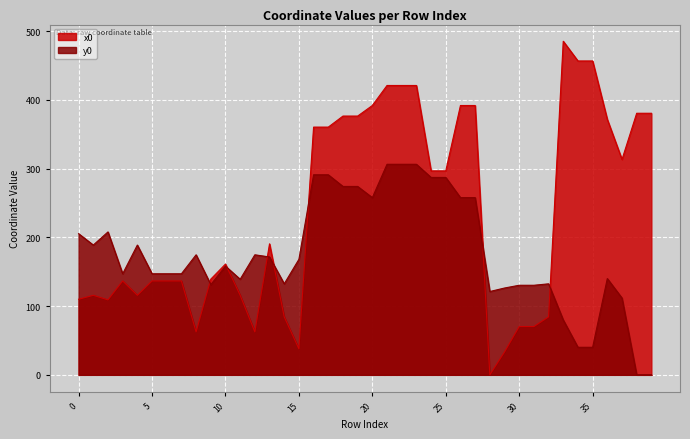

Is the value of x0 at 25 greater than the value of y0 at 28?

Yes